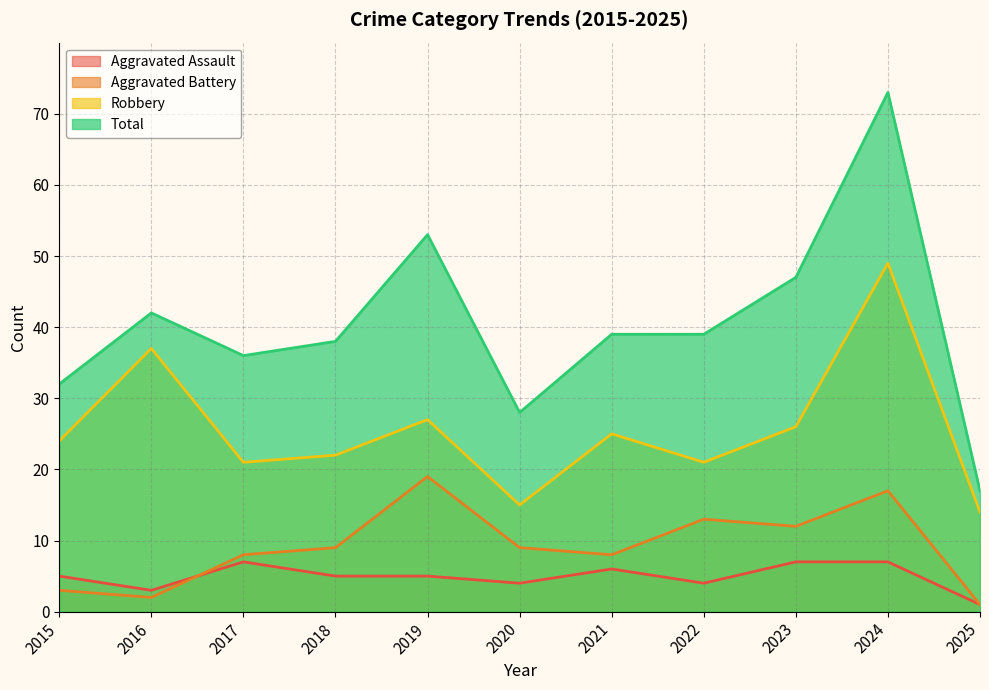

How many categories are shown in the chart?

11